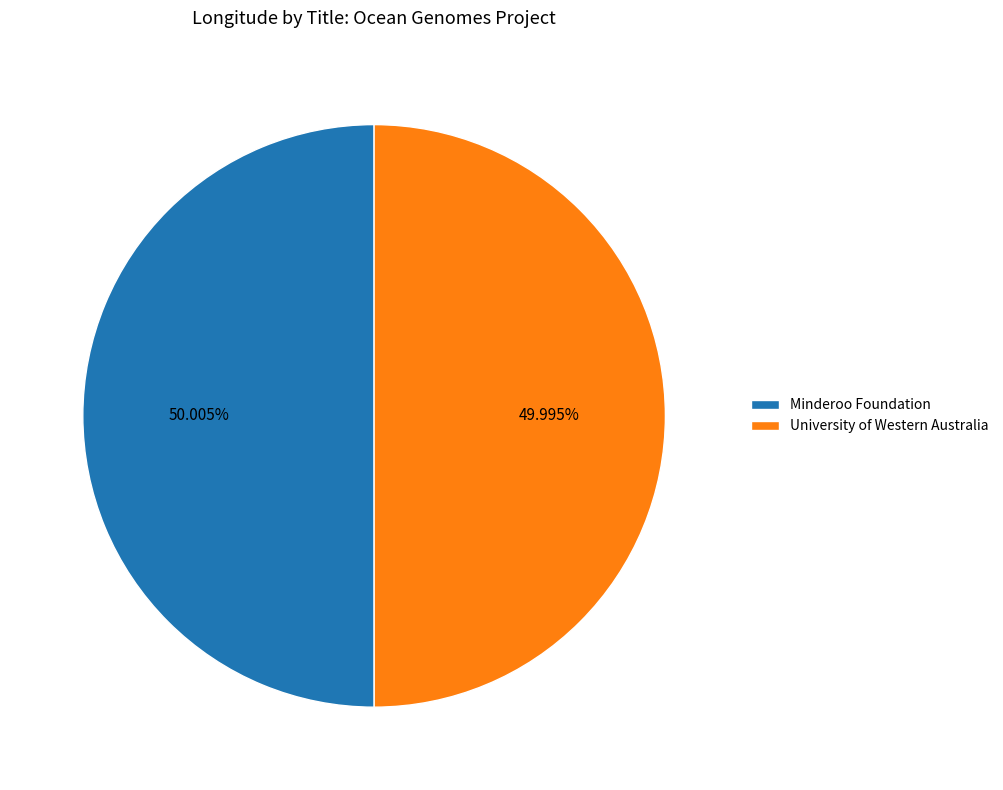

True or false: Minderoo Foundation accounts for 50% of the total.

True